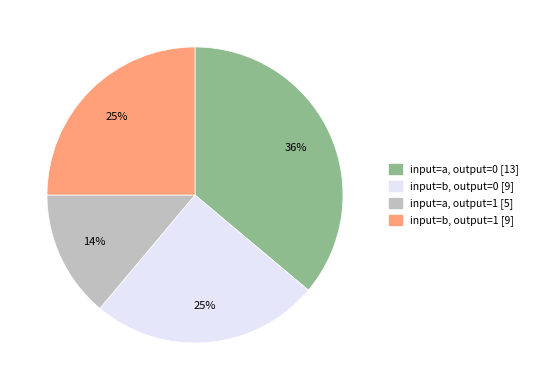

To the nearest percent, what is the average slice percentage?

25%